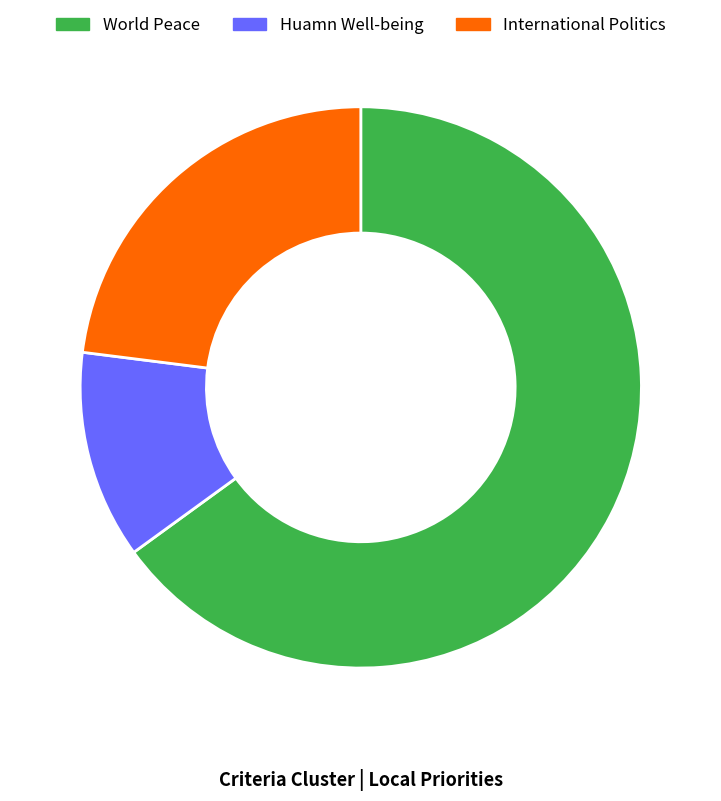

The International Politics slice represents 23% of the pie. True or false?

True